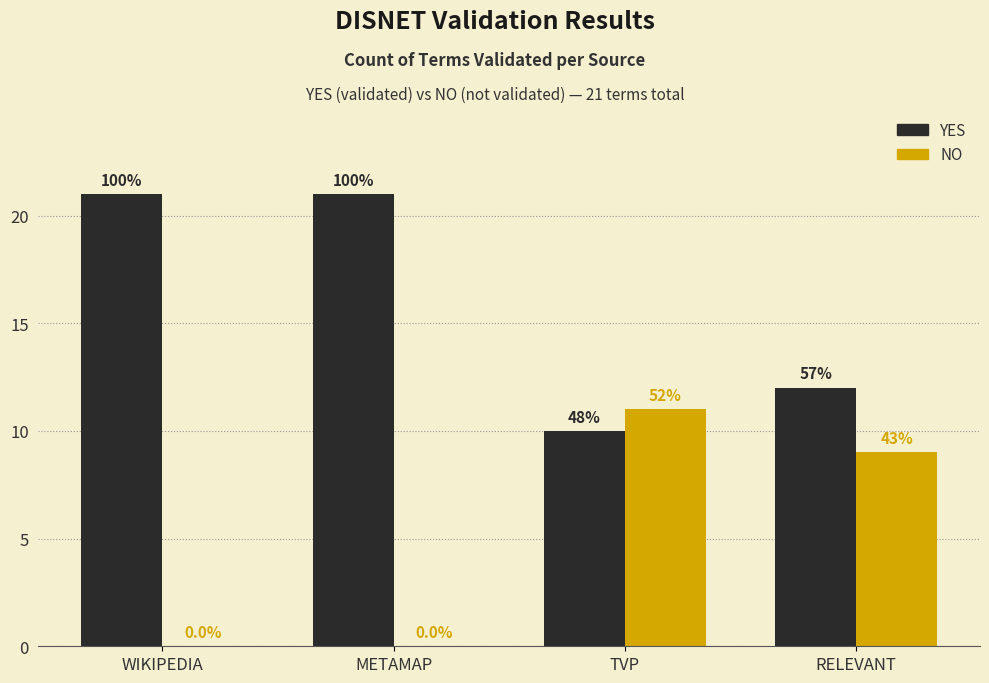

What is the sum of the YES values at RELEVANT and METAMAP?

33